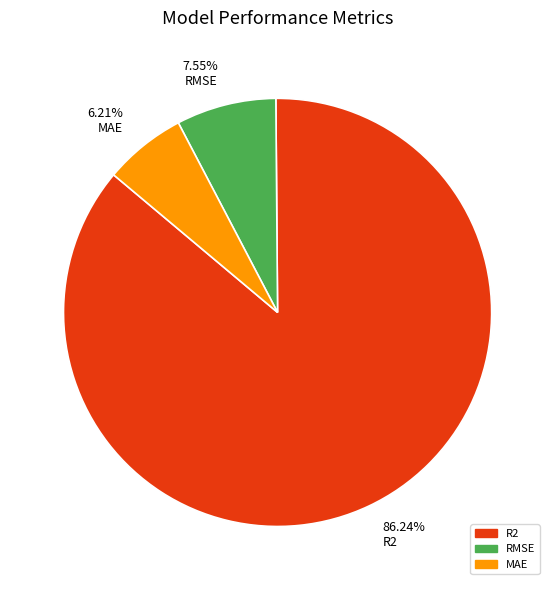

How many segments does this pie chart have?

3